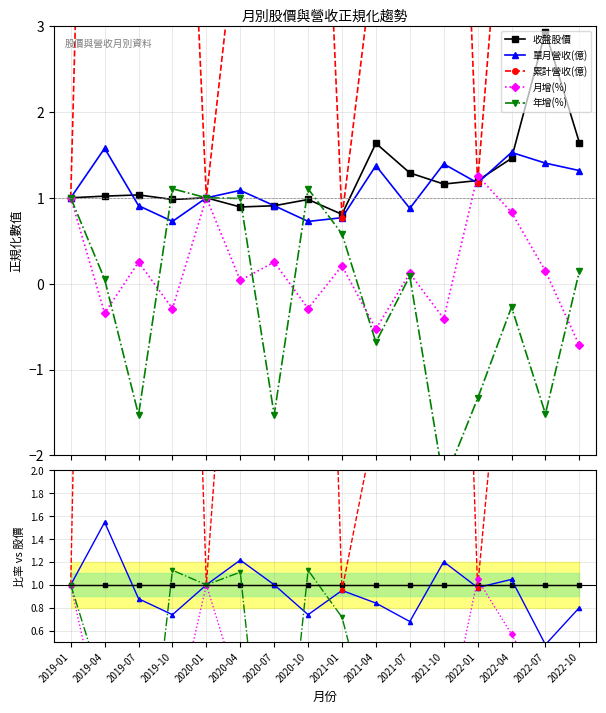

What is the label of the 7th point from the right?

2021-04